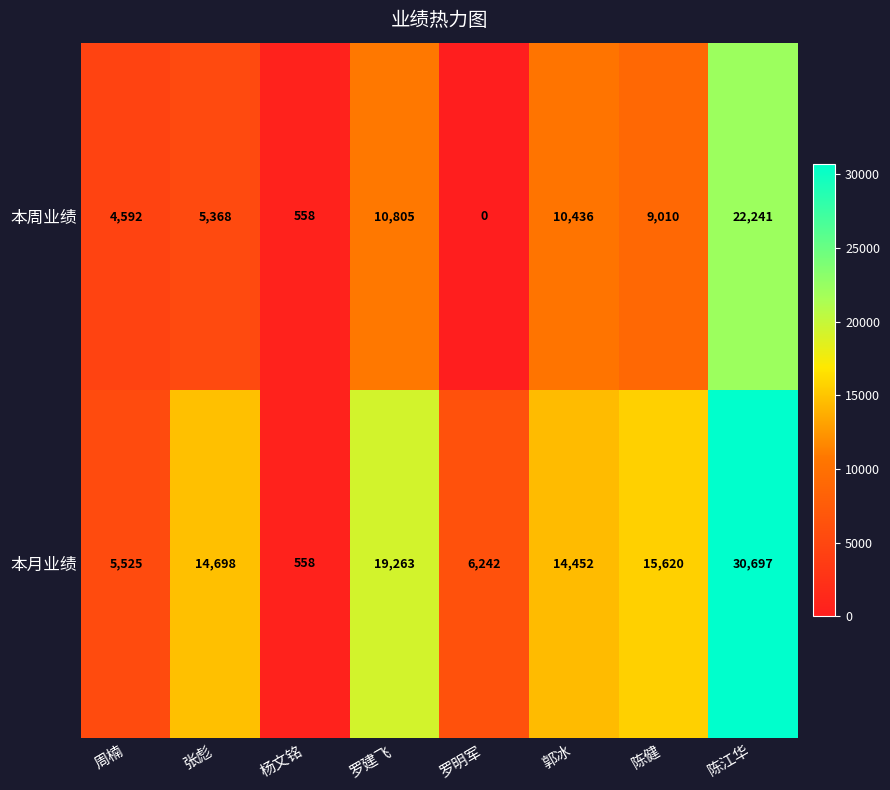

What is the difference between the 本周业绩 values at 张彪 and 周楠?

776